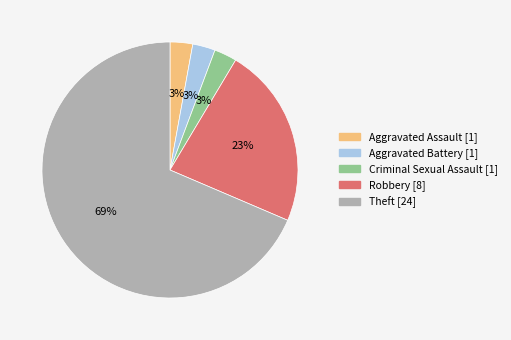

The Theft slice represents 61% of the pie. True or false?

False